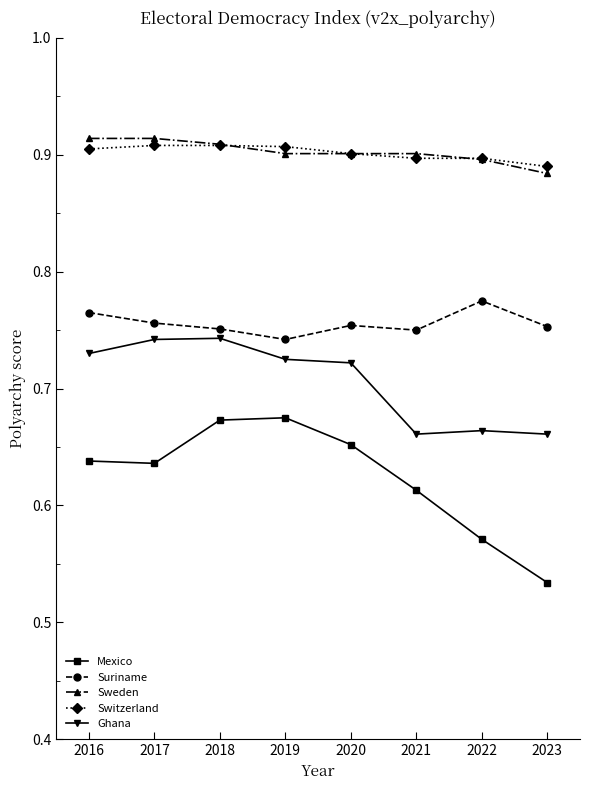

The value of Switzerland at 2023 is 0.9. True or false?

True